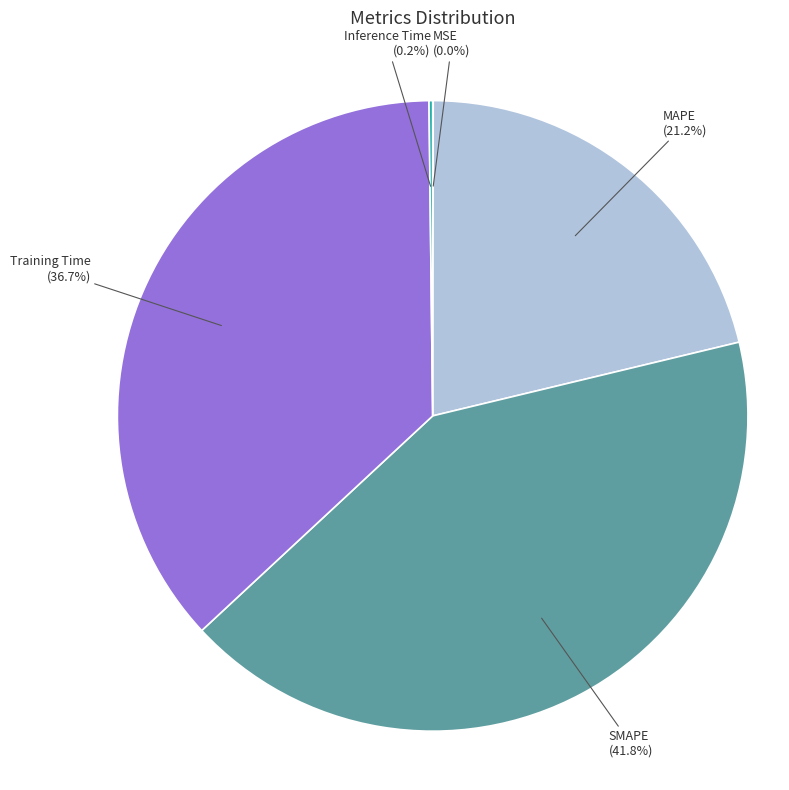

What percentage do SMAPE and MAPE together represent?

63.1%